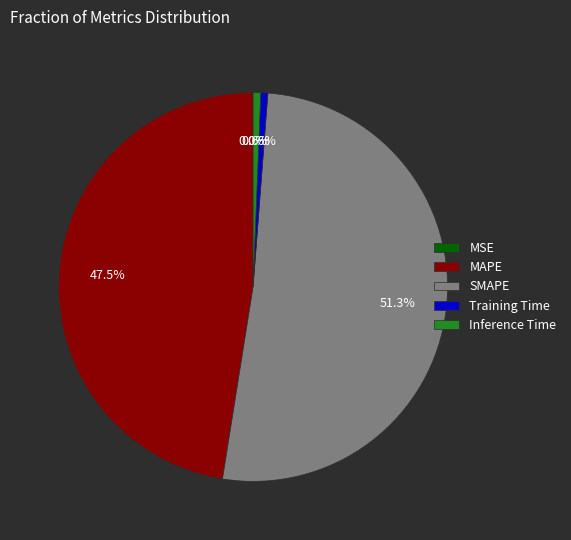

To the nearest percent, what is the difference between the SMAPE and Inference Time slice percentages?

51%